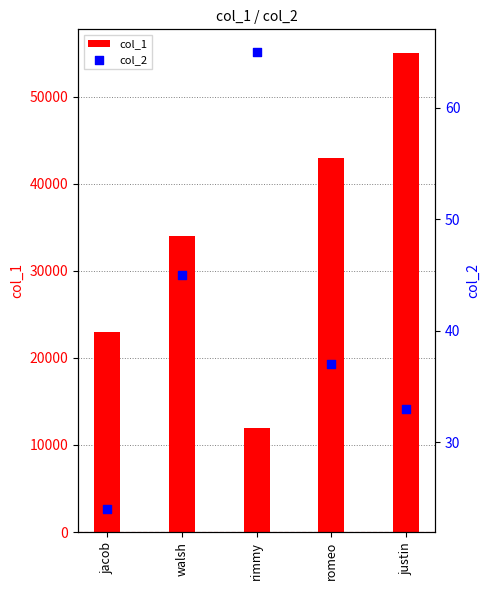

Is the value of col_1 at justin greater than the value of col_2 at justin?

Yes